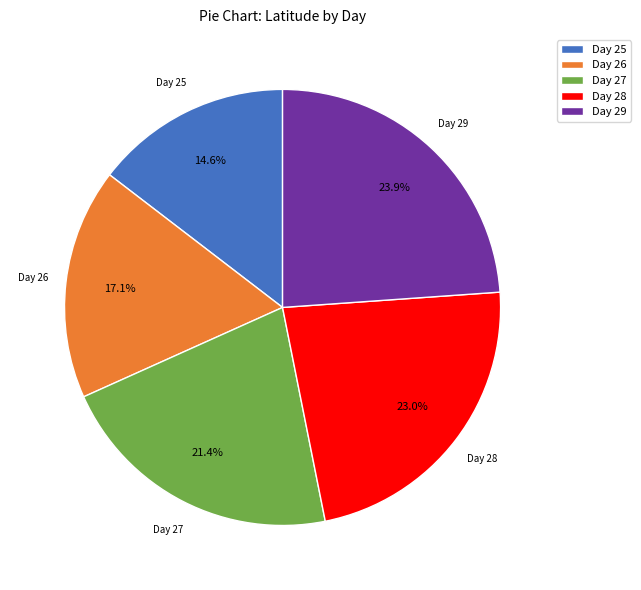

Which slice is the largest?

Day 29